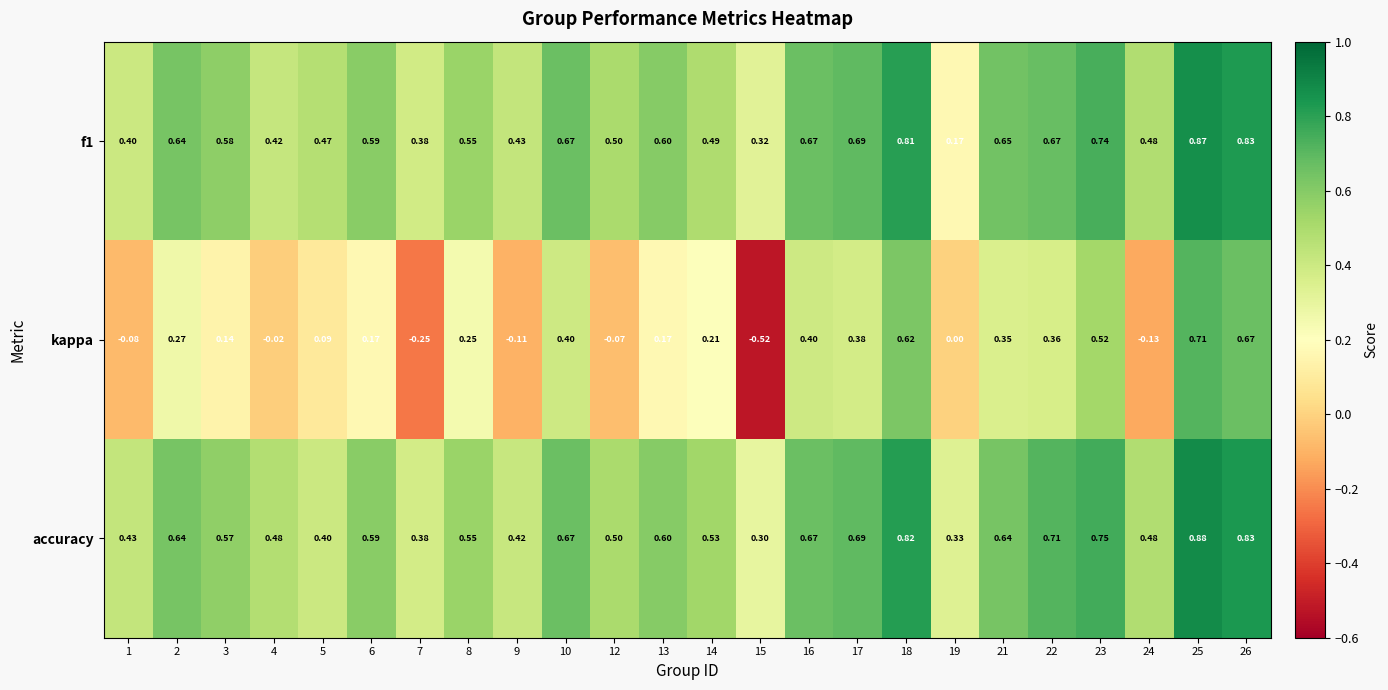

Is the value of accuracy at 9 greater than the value of f1 at 8?

No